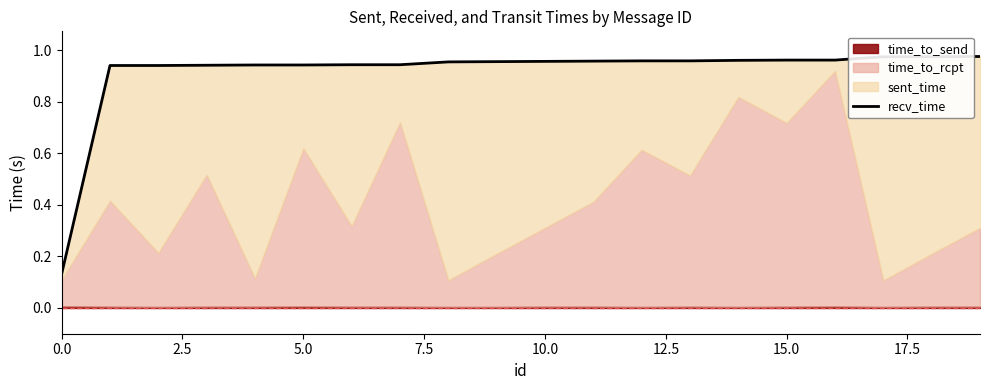

What position from the left is 17?

18